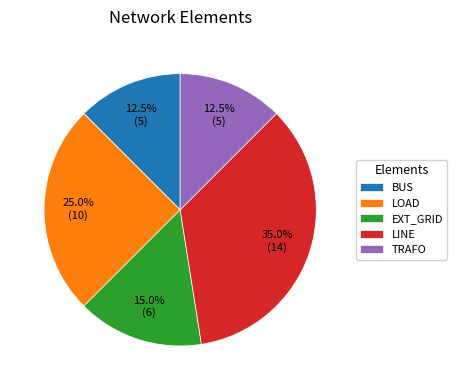

Is there a majority slice in this chart?

No